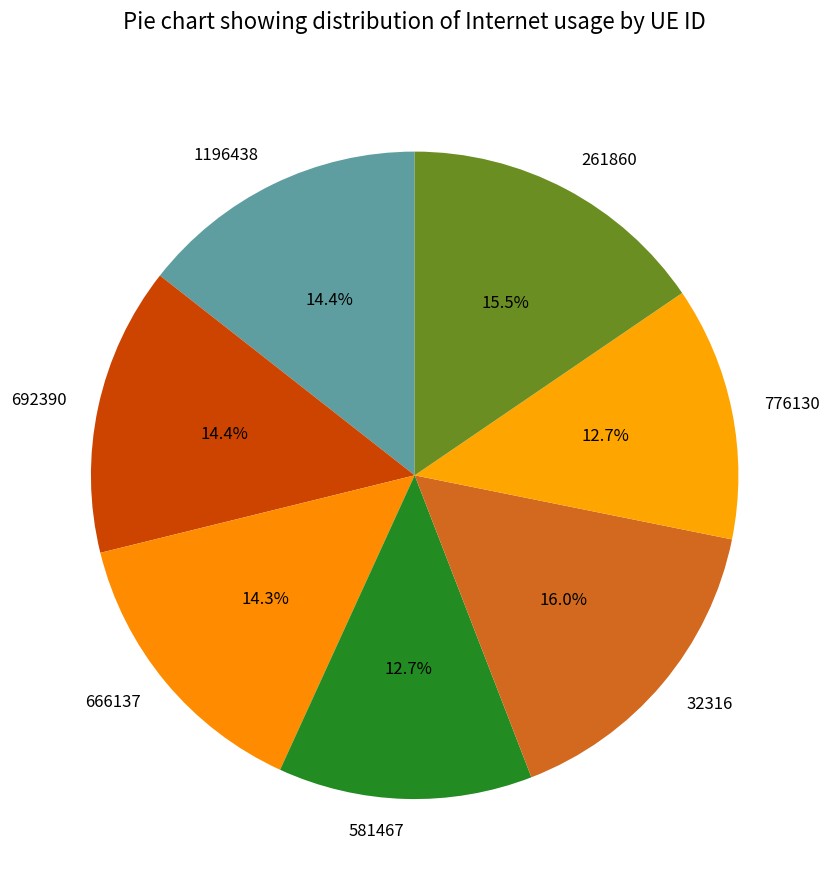

To the nearest percent, what is the average slice percentage?

14%